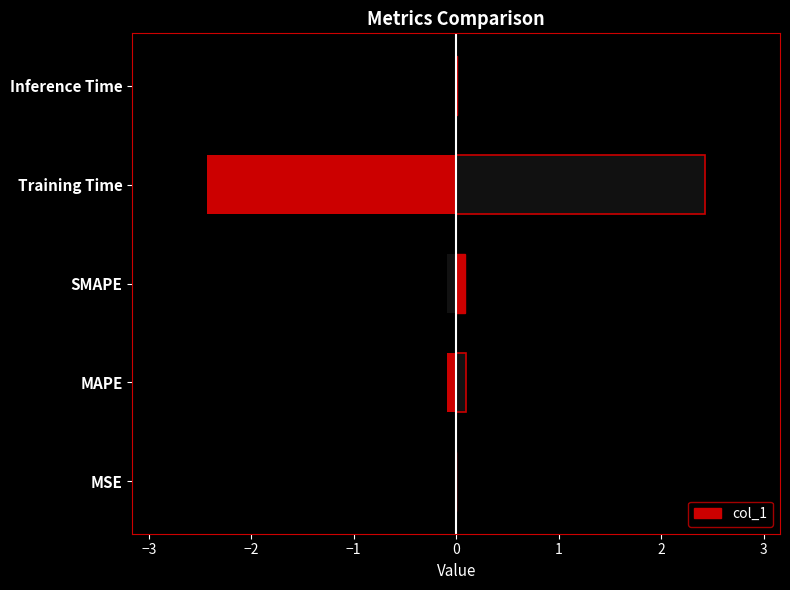

Does the chart contain any negative values?

No